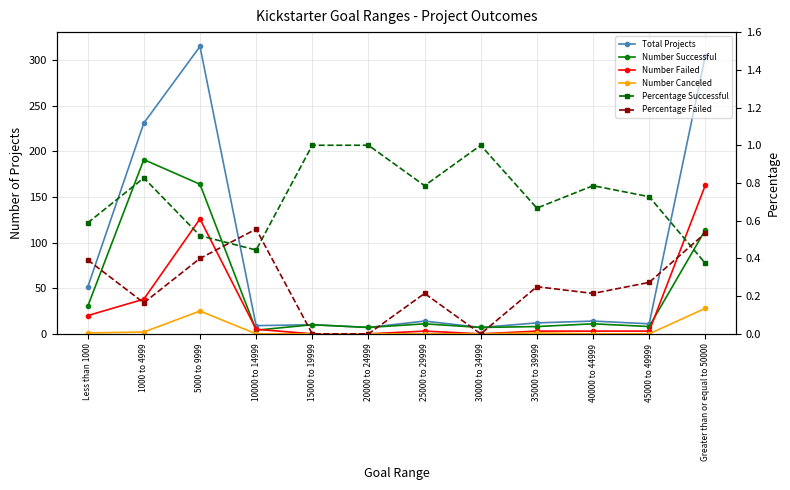

The Number Successful series shows 164.0 at 5000 to 9999. True or false?

True